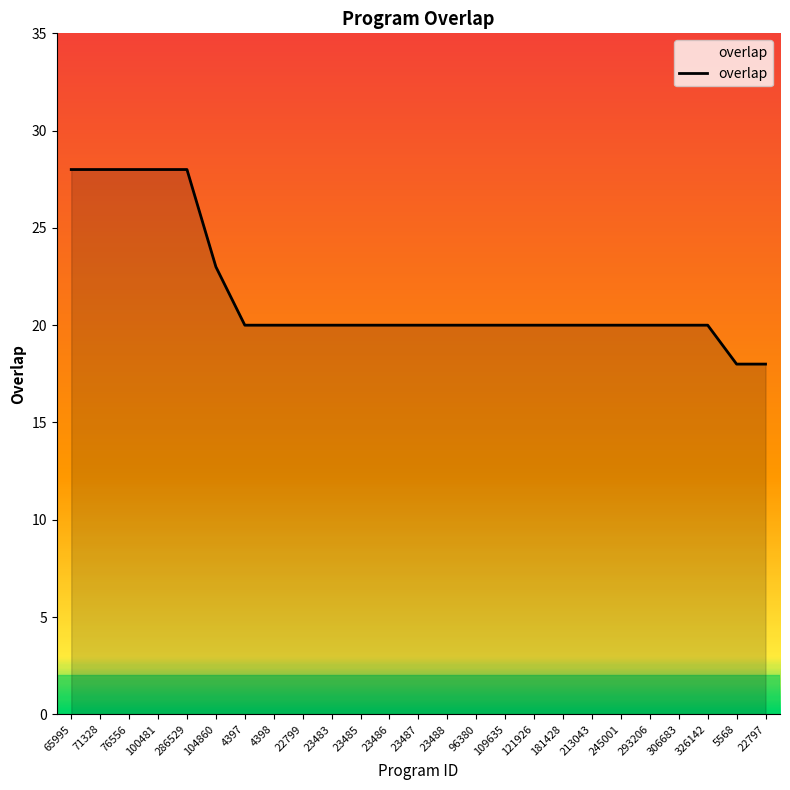

What is the sum of the values at 100481 and 23488?

48